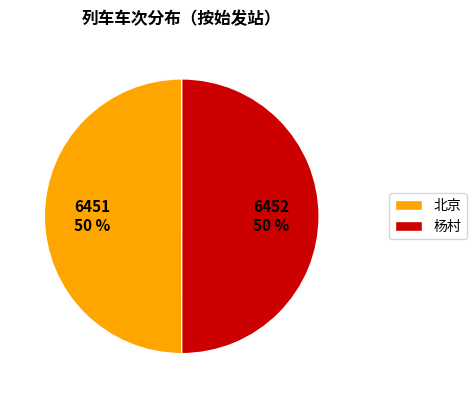

What is the ratio of the value at 北京 to the value at 杨村?

1.0